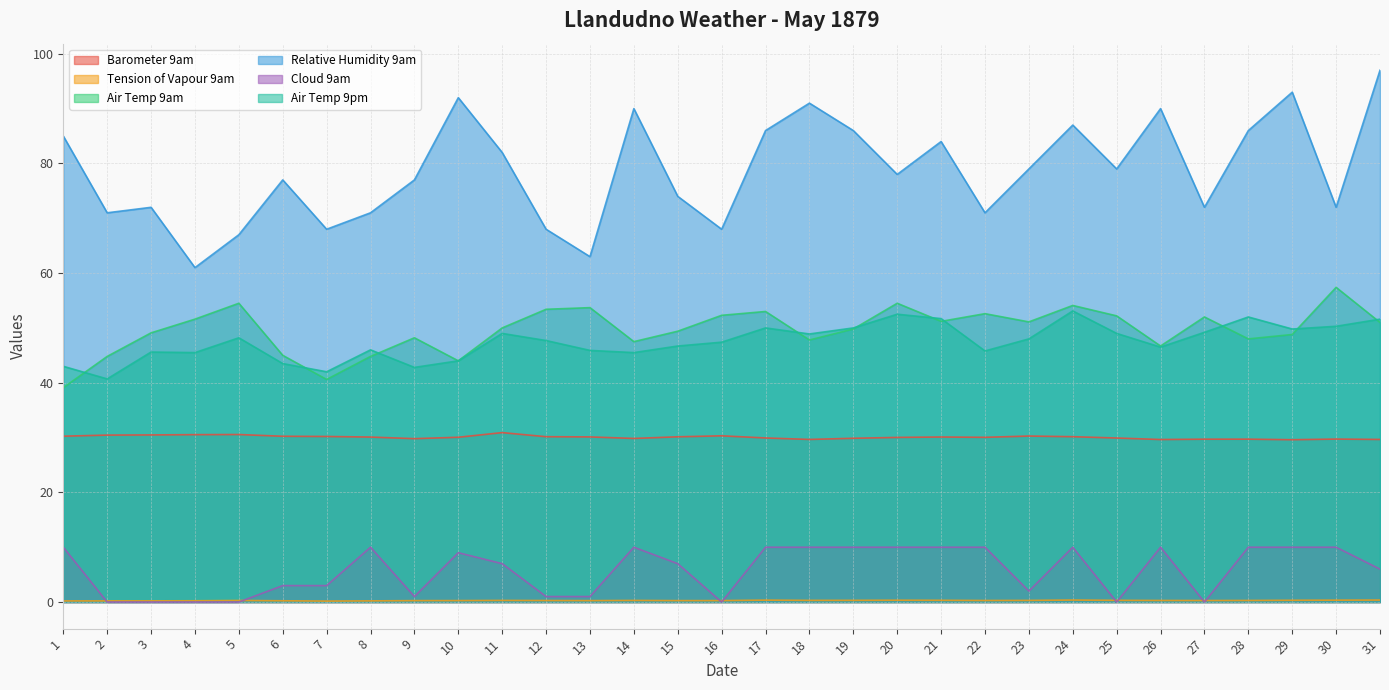

Rank the categories by Relative Humidity 9am value from lowest to highest.

4, 13, 5, 7, 12, 16, 2, 8, 22, 3, 27, 30, 15, 6, 9, 20, 23, 25, 11, 21, 1, 17, 19, 28, 24, 14, 26, 18, 10, 29, 31